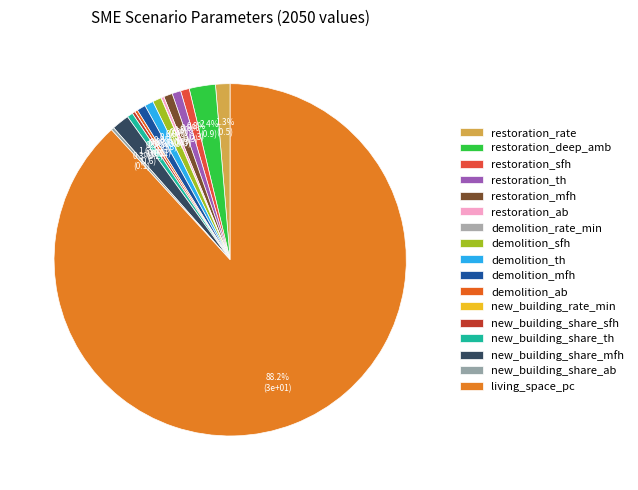

Is living_space_pc the majority of the pie?

Yes